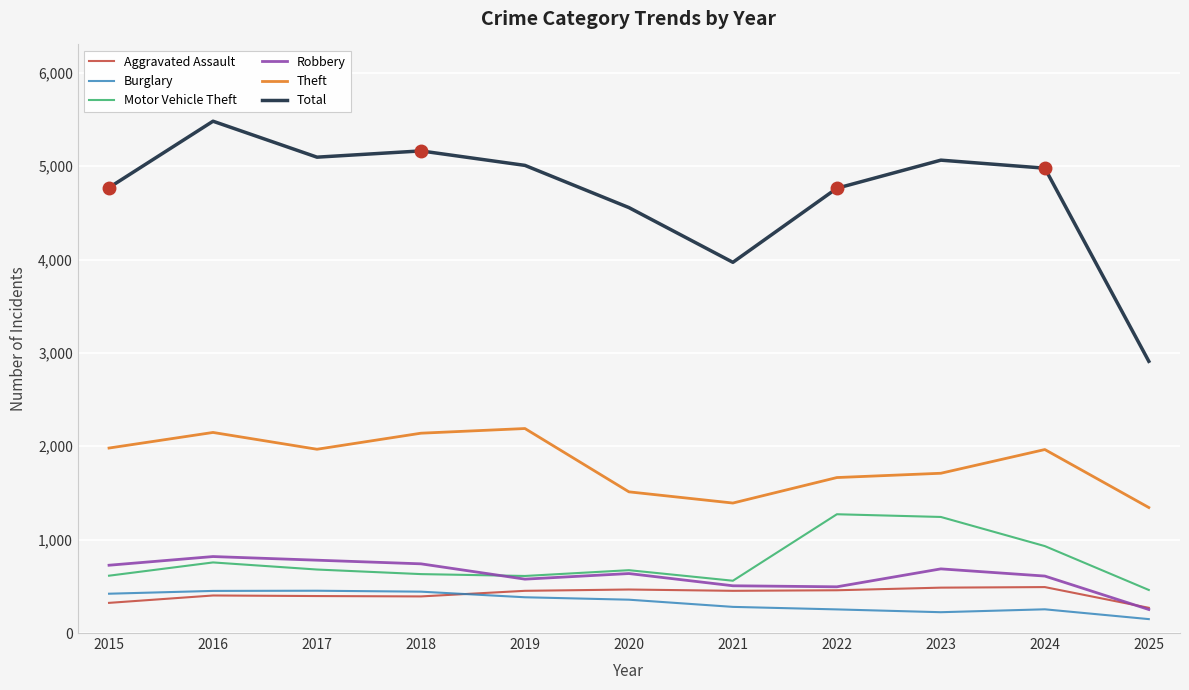

True or false: Burglary and Robbery cross at least once.

False